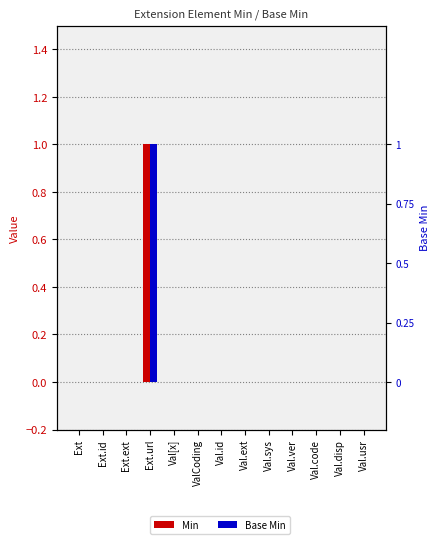

Is it true that Min equals 1 at Ext.url?

False